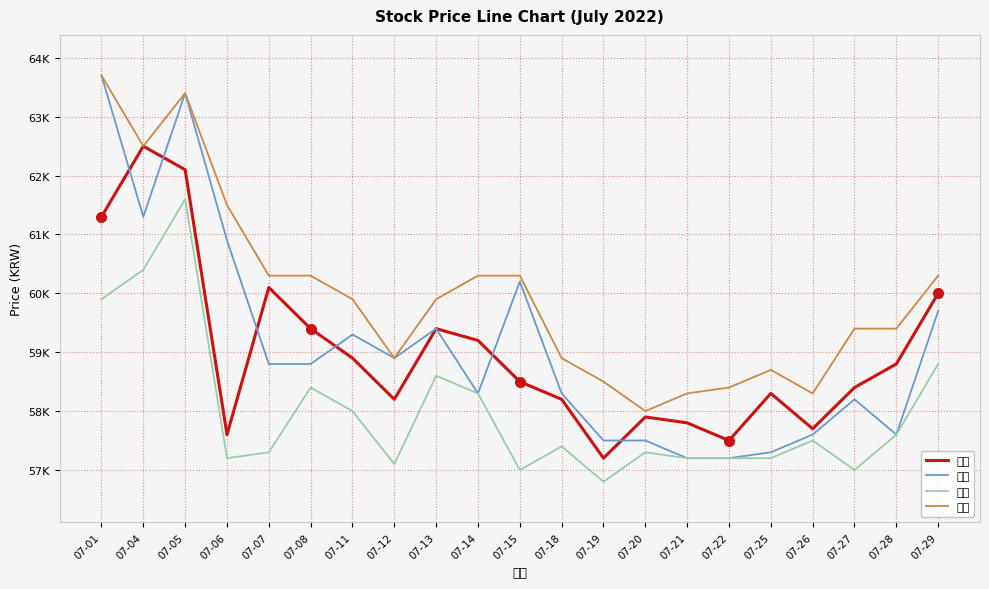

How many interior local peaks does the 시가 series have?

5